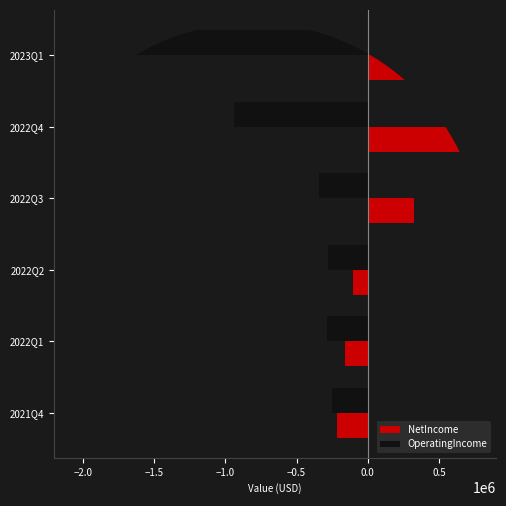

Which series changed the most between 2022Q3 and 2022Q1?

NetIncome